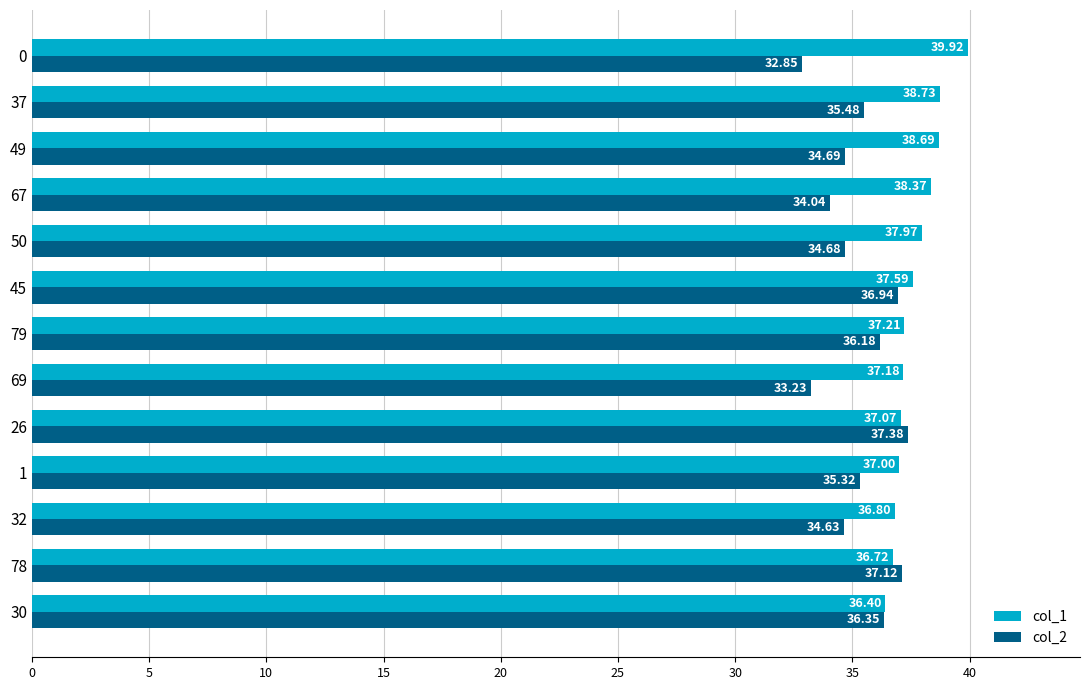

What are all the series names shown in the legend?

col_1, col_2